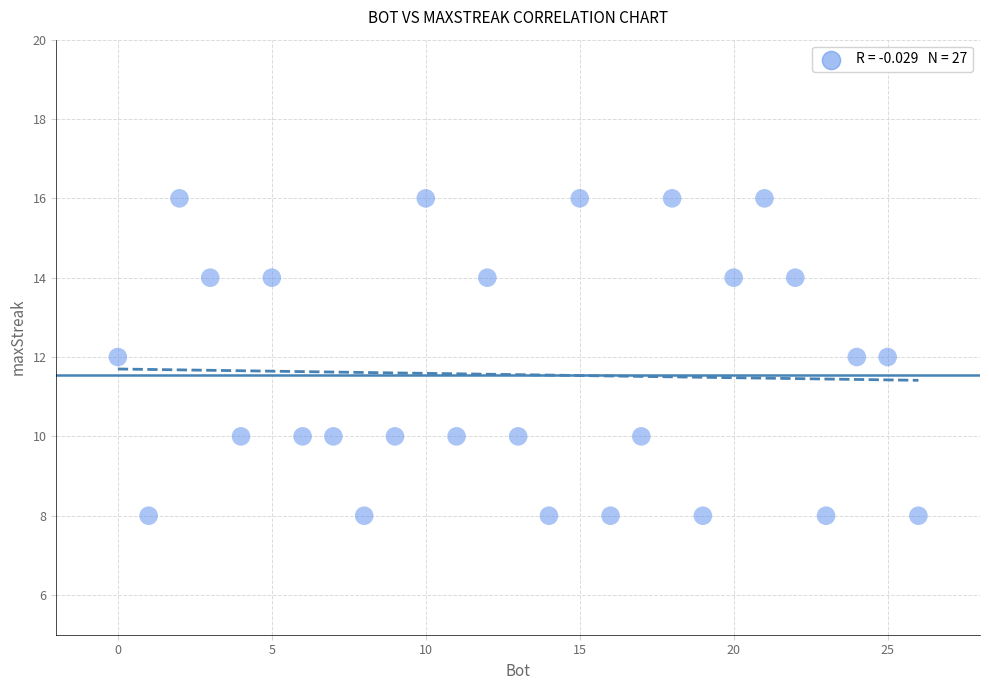

What is the range of X values (max minus min)?

26